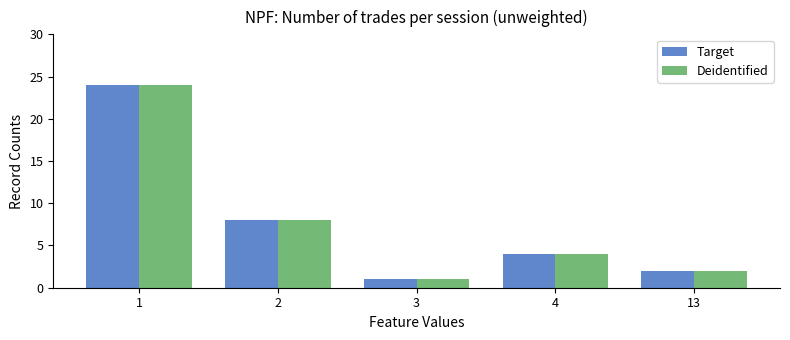

Is the value of Target at 13 greater than the value of Deidentified at 3?

Yes